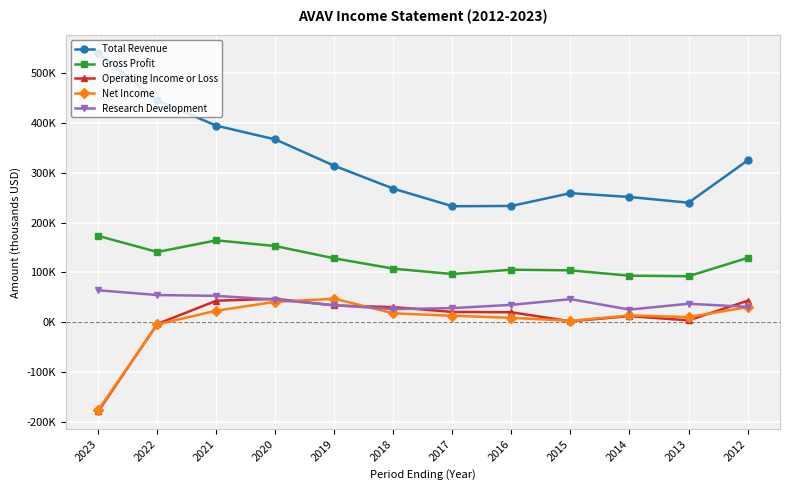

Is this an area chart (filled region under the line)?

No